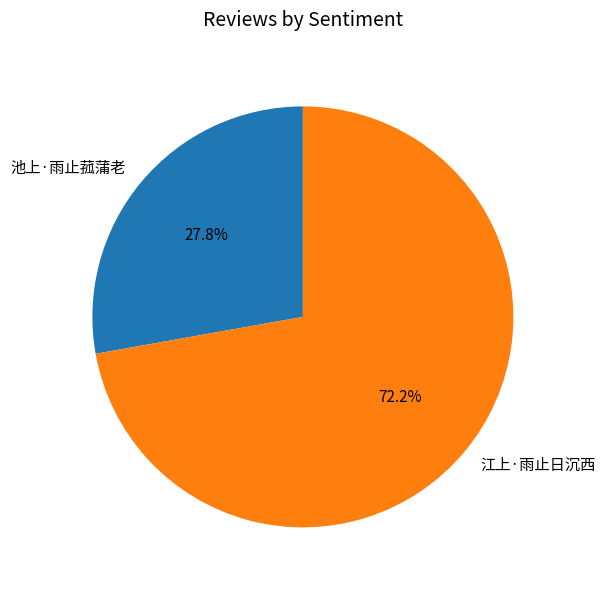

How much of the chart is everything except 池上·雨止菰蒲老?

72.2%